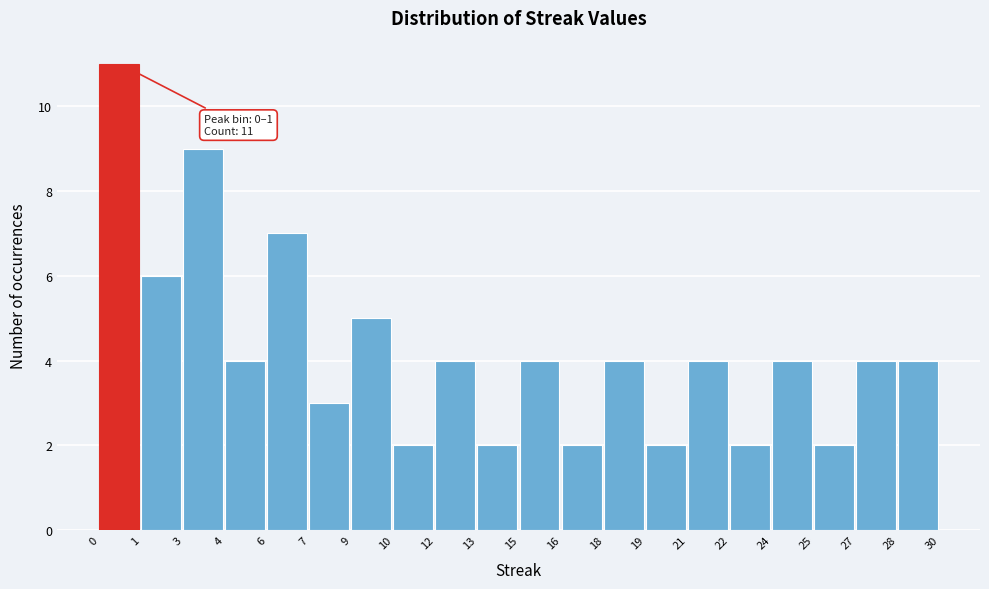

Reading left to right, extract all data points from this chart.

0=11	1=6	3=9	4=4	6=7	7=3	9=5	10=2	12=4	13=2	15=4	16=2	18=4	19=2	21=4	22=2	24=4	25=2	27=4	28=4